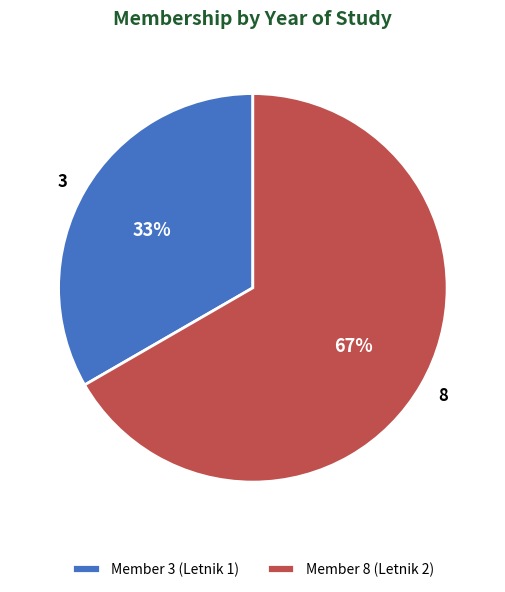

Is there a majority slice in this chart?

Yes